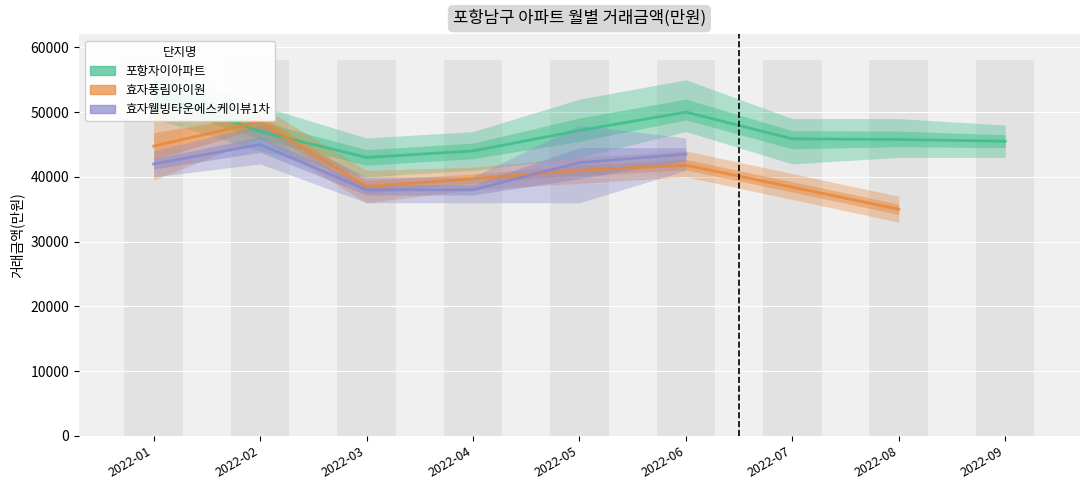

What is the value of the 효자웰빙타운에스케이뷰1차 bar at the 3rd from the left?

38000